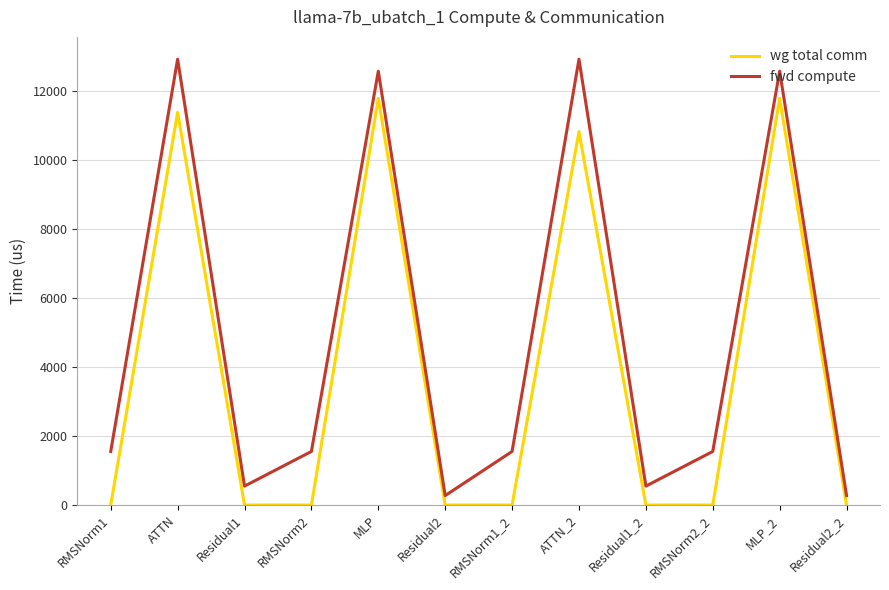

What is the difference between the maximum and second lowest values in the wg total comm series?

11785.3